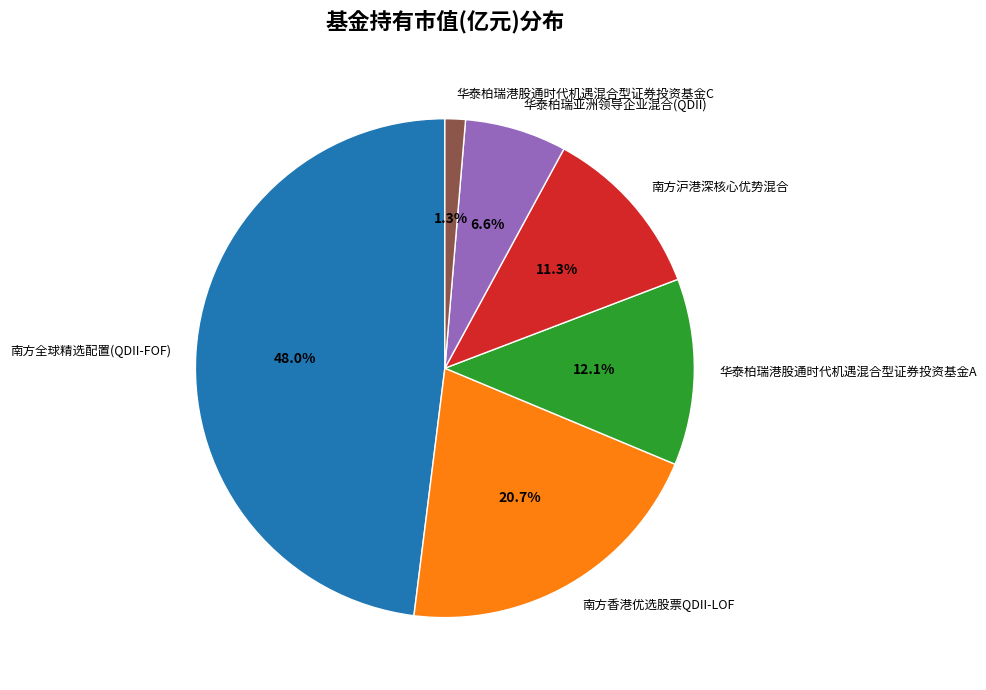

Between 华泰柏瑞港股通时代机遇混合型证券投资基金A and 南方全球精选配置(QDII-FOF), which is larger?

南方全球精选配置(QDII-FOF)